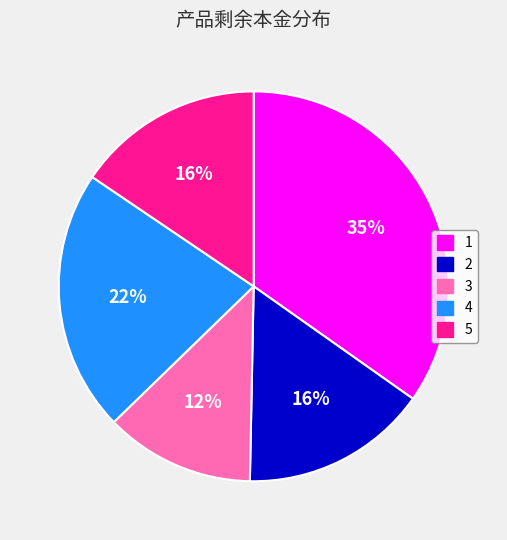

Is there any slice that represents more than half of the pie?

No